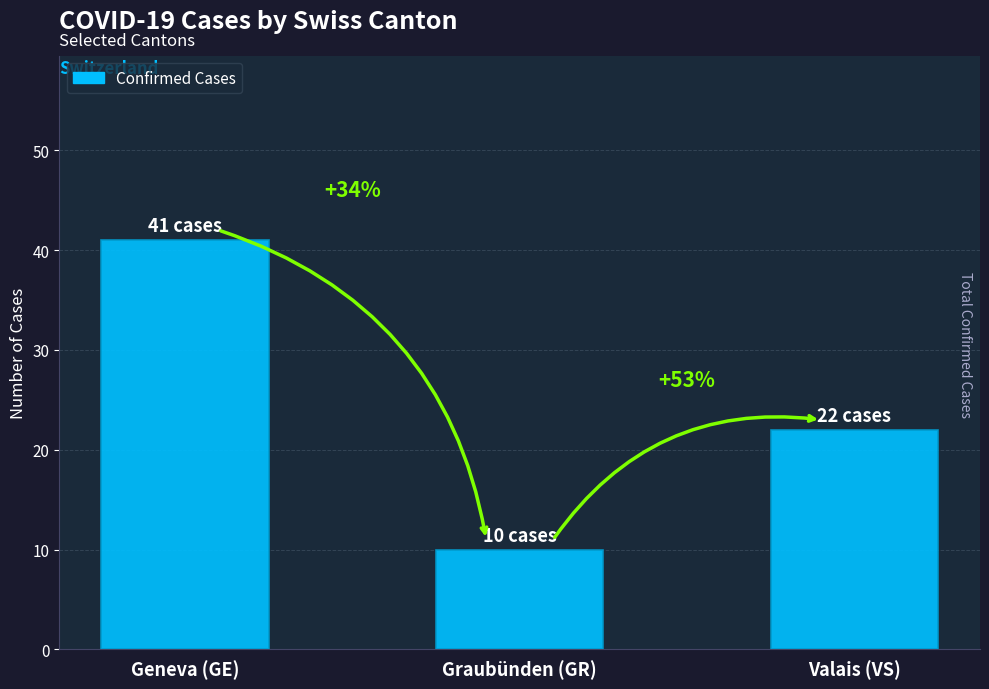

Does the chart contain any negative values?

No